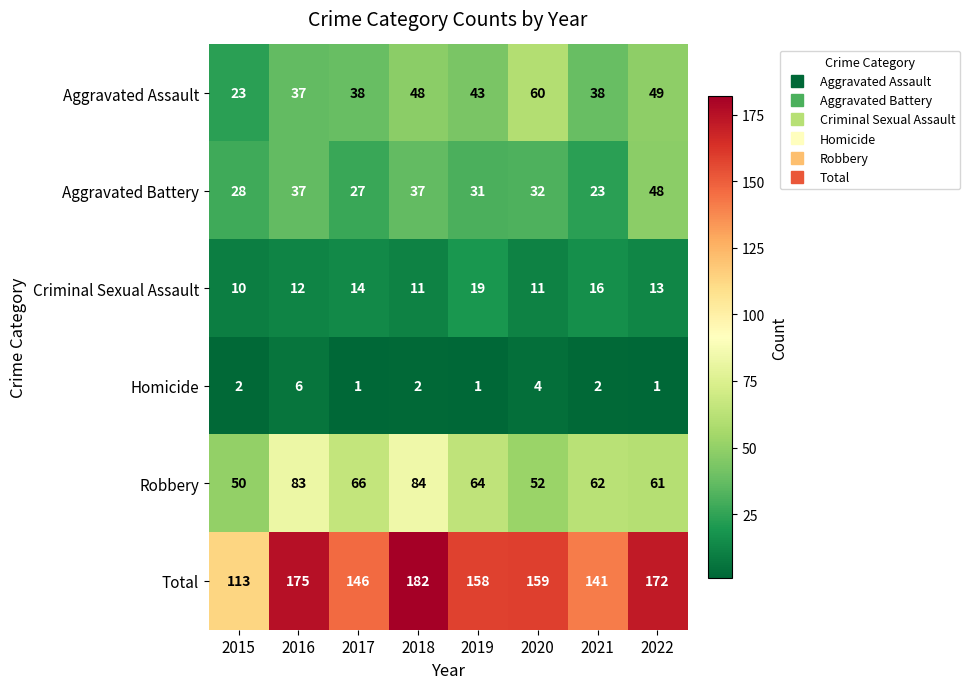

What is the highest value of the Robbery series?

84